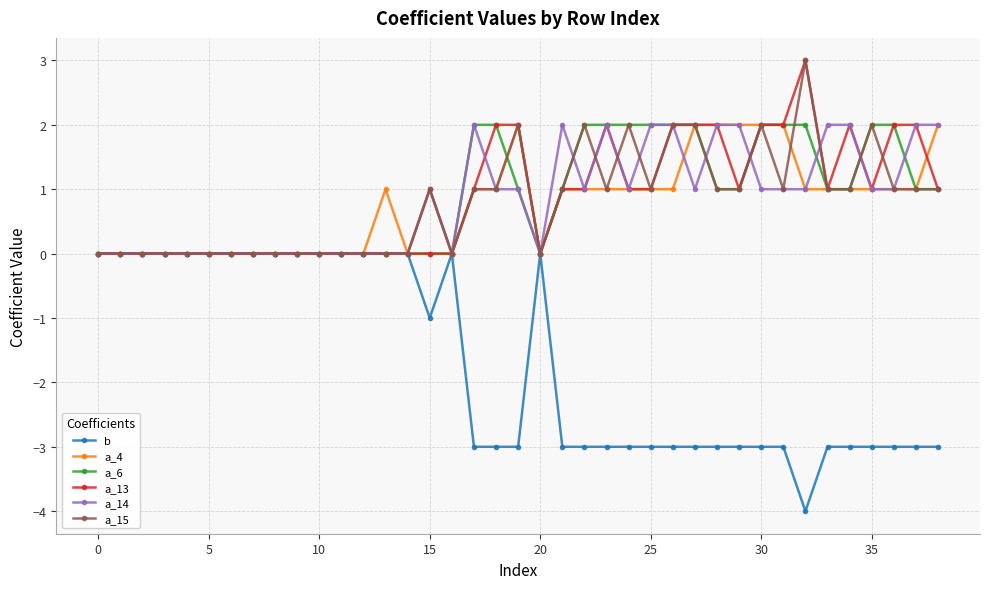

How many lines are shown in the chart?

6